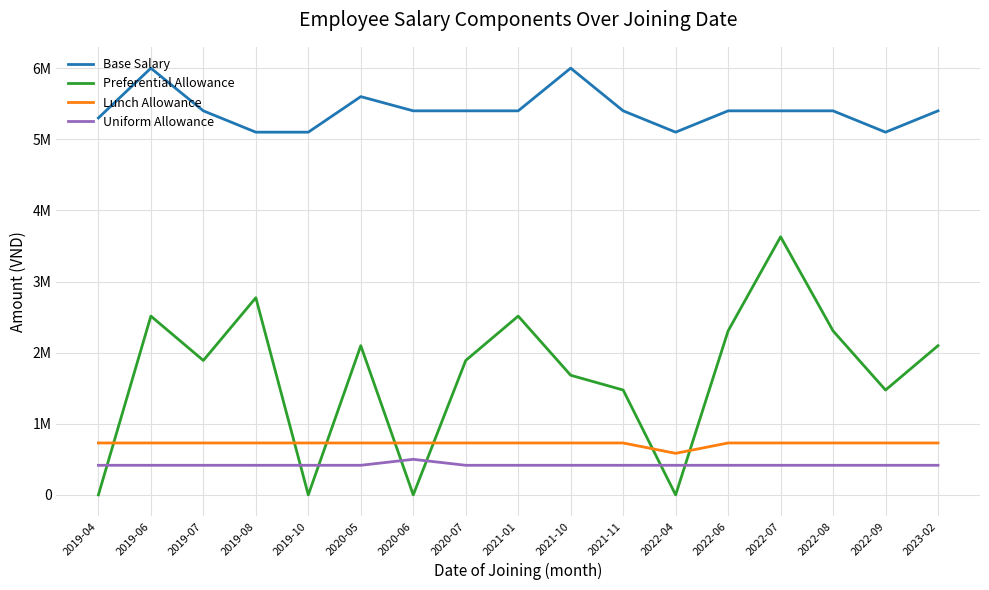

Is the value of Base Salary at 2022-08 greater than the value of Uniform Allowance at 2019-06?

Yes